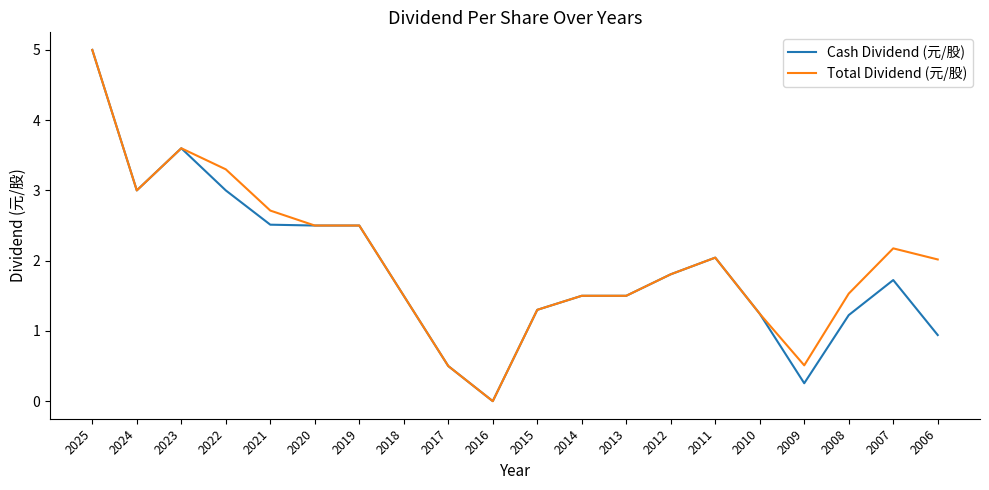

How many lines are shown in the chart?

2